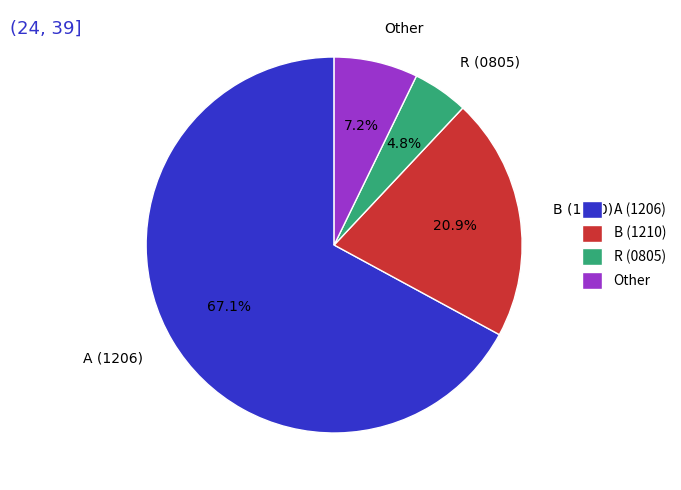

Rank the categories by value from highest to lowest.

A (1206), B (1210), Other, R (0805)